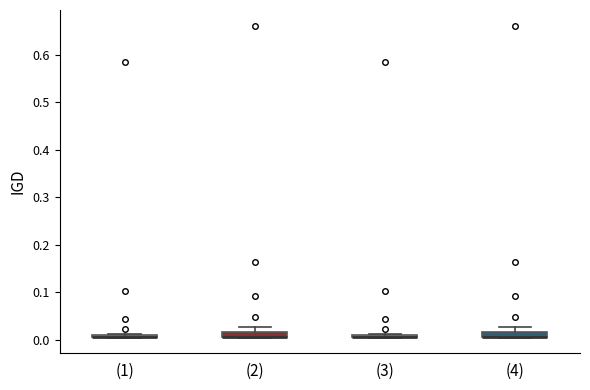

Where is the lower edge of the box for (4) on the y-axis? The values are not printed on the chart, so give them approximately, as read against the axis.

0.00